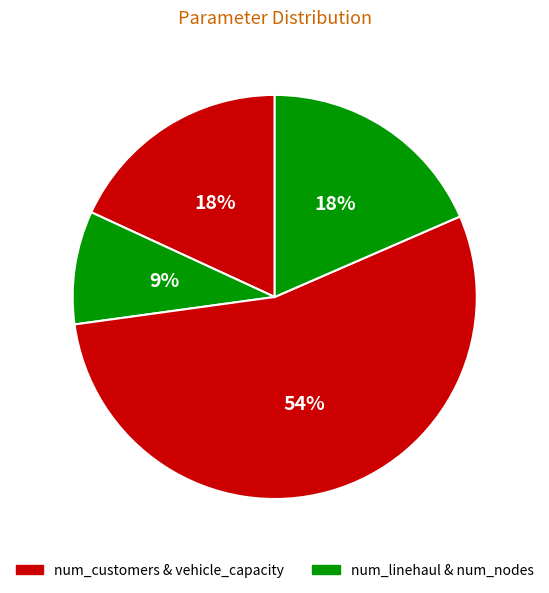

Count the number of slices in the pie.

4